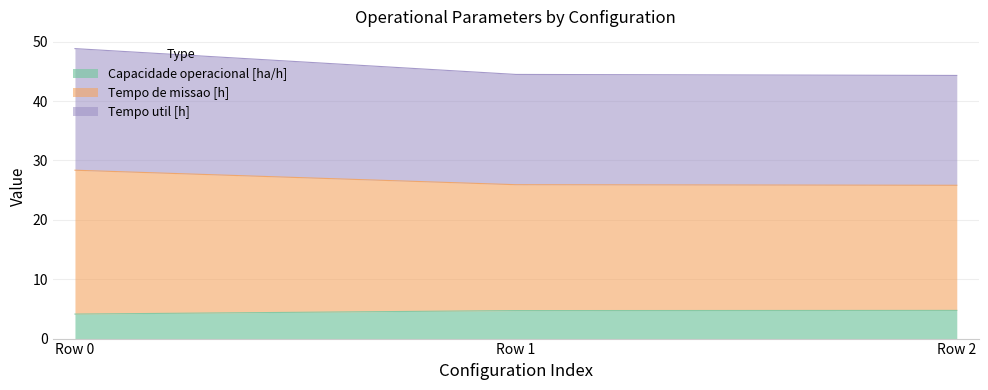

Does the chart display data point markers on the line(s)?

No